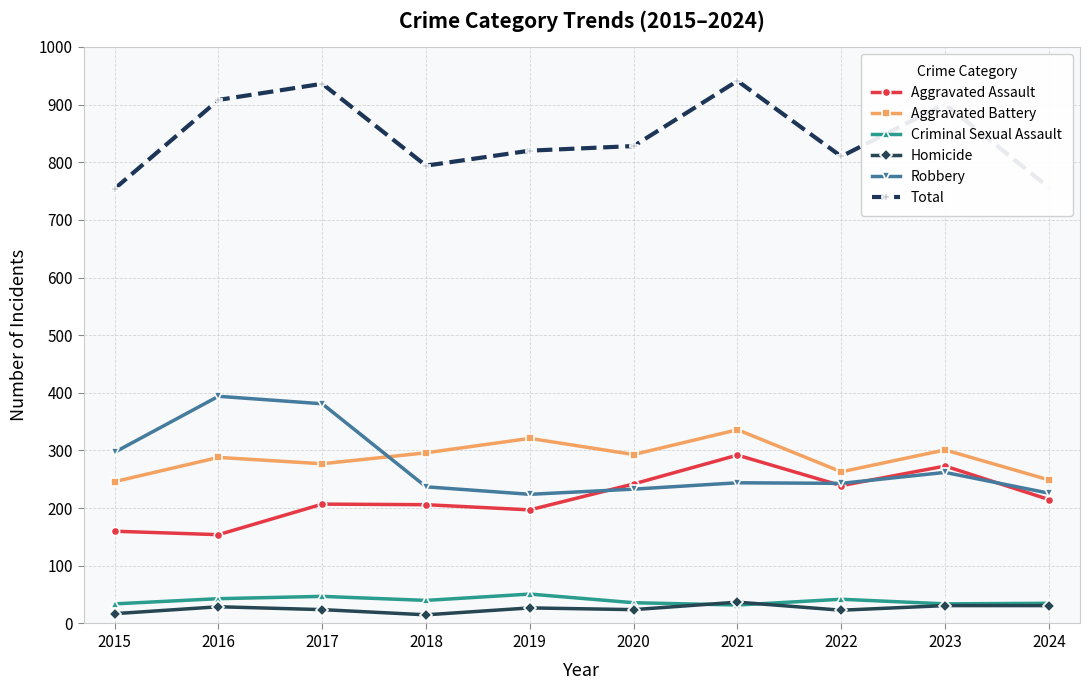

Is the value of Criminal Sexual Assault at 2015 greater than the value of Robbery at 2018?

No